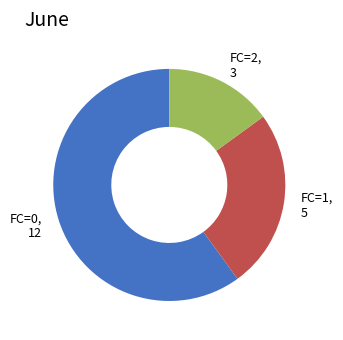

Rank the categories by value from highest to lowest.

FC=0, FC=1, FC=2